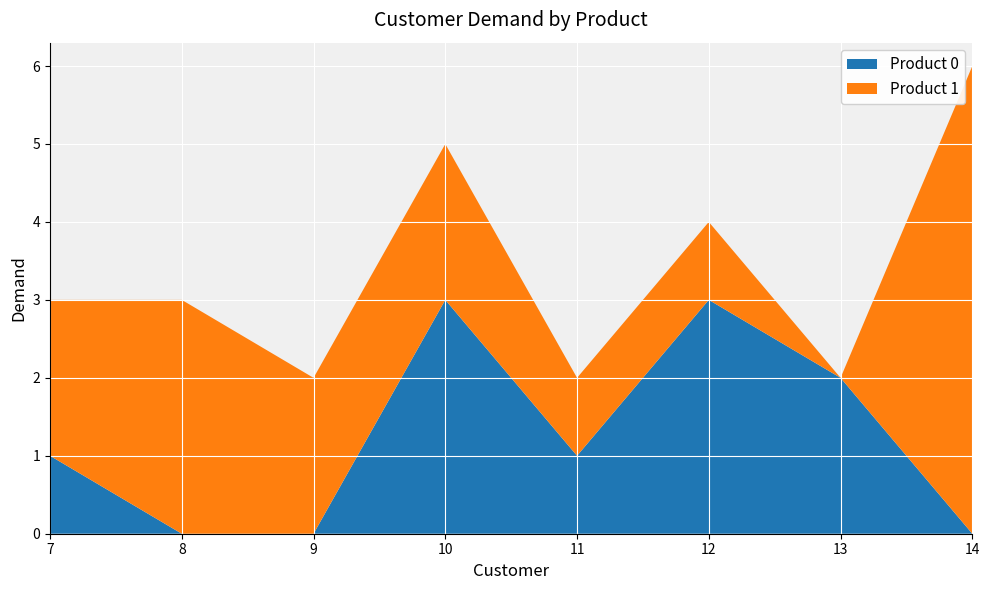

Reading left to right, what are all the values shown in this chart?

Product 0: 1	0	0	3	1	3	2	0
Product 1: 2	3	2	2	1	1	0	6